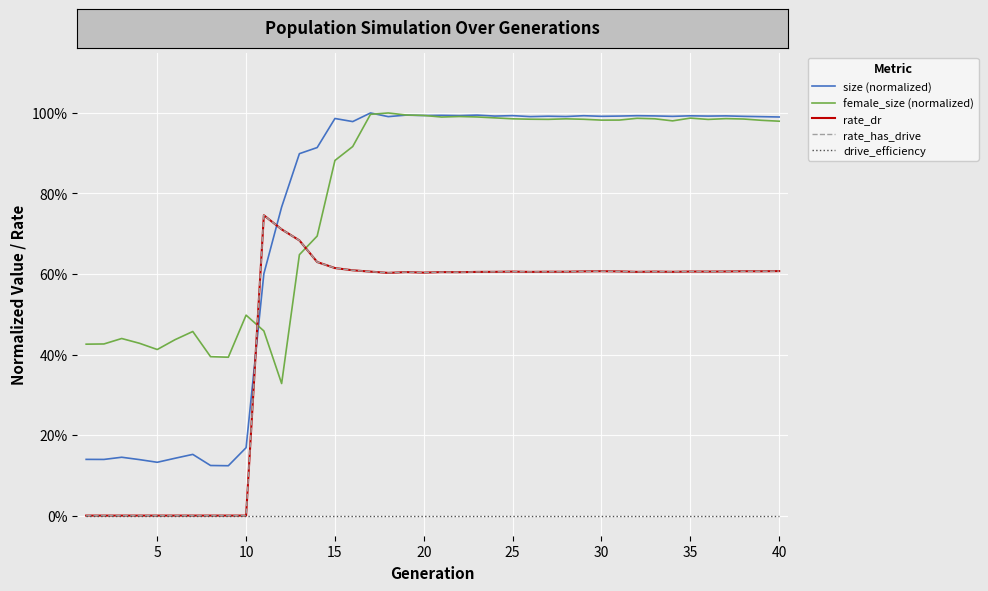

Is this an area chart (filled region under the line)?

No